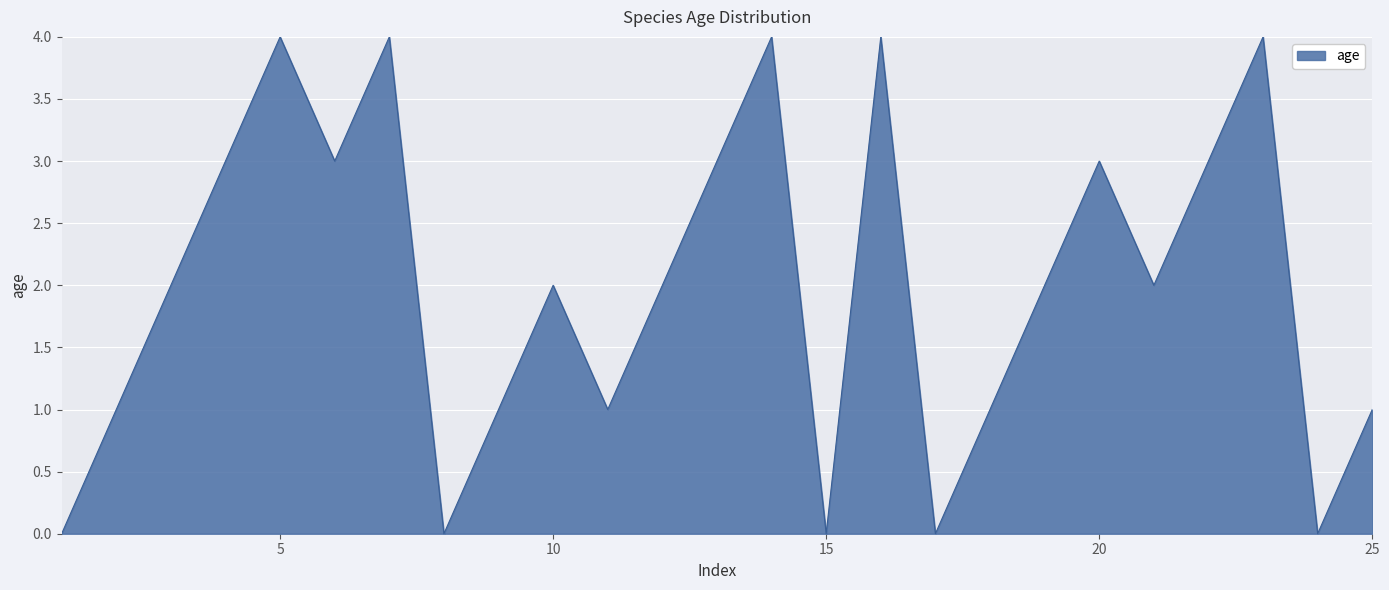

Does the chart display data point markers on the line(s)?

No